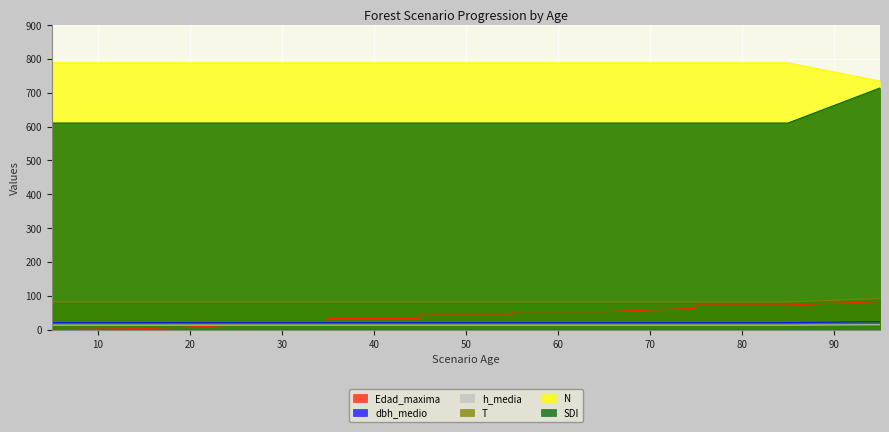

Which category has the lowest value across all series?

5